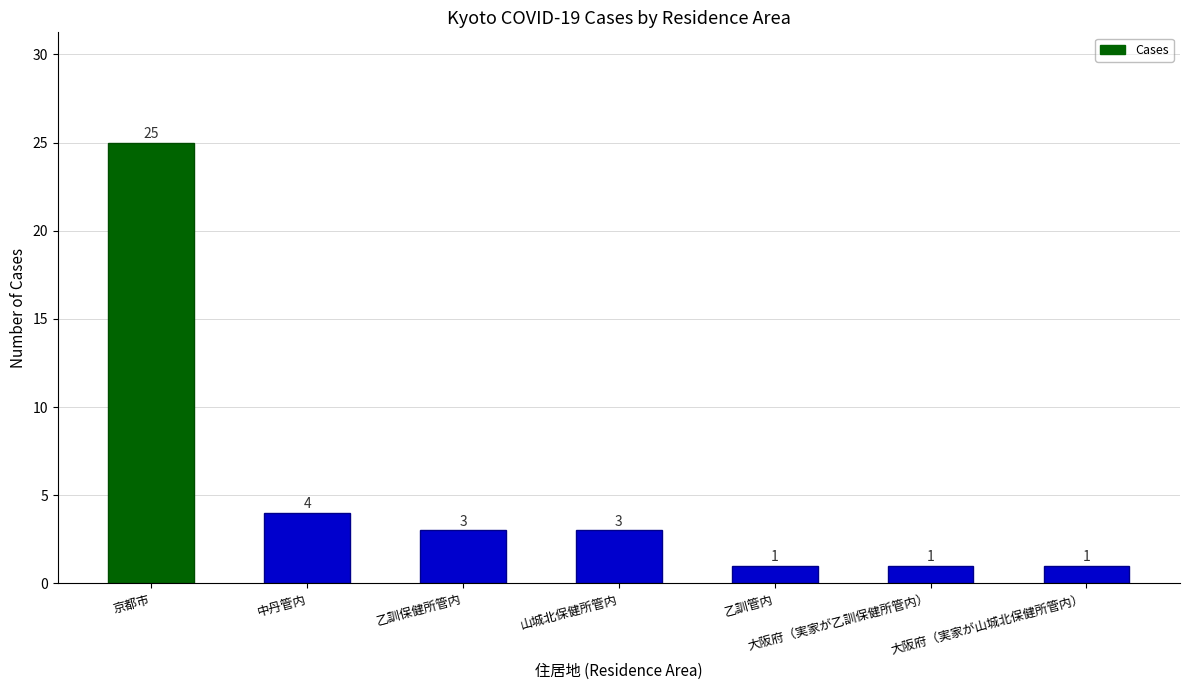

How many values are below 3?

3